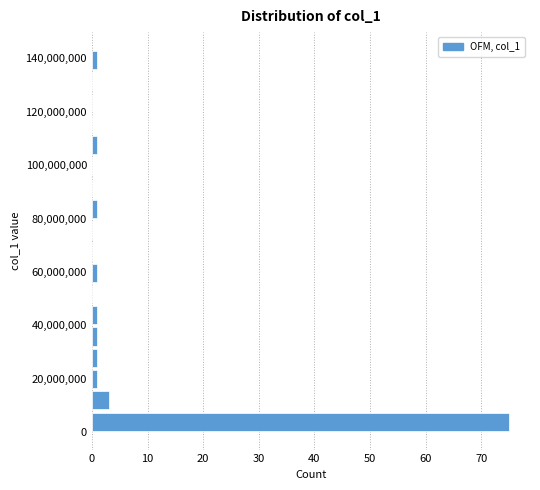

Around what value on the y-axis is the longest bar? Give the approximate position of its centre, as read against the axis.

4000000